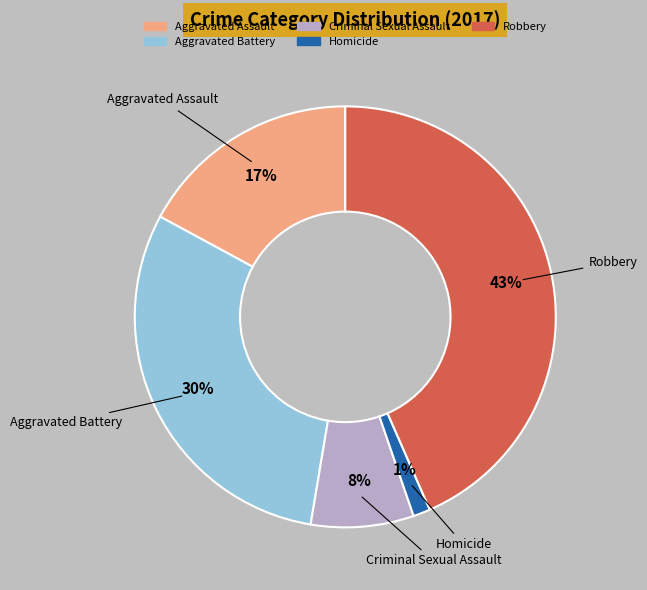

To the nearest percent, what portion does Robbery represent?

43%